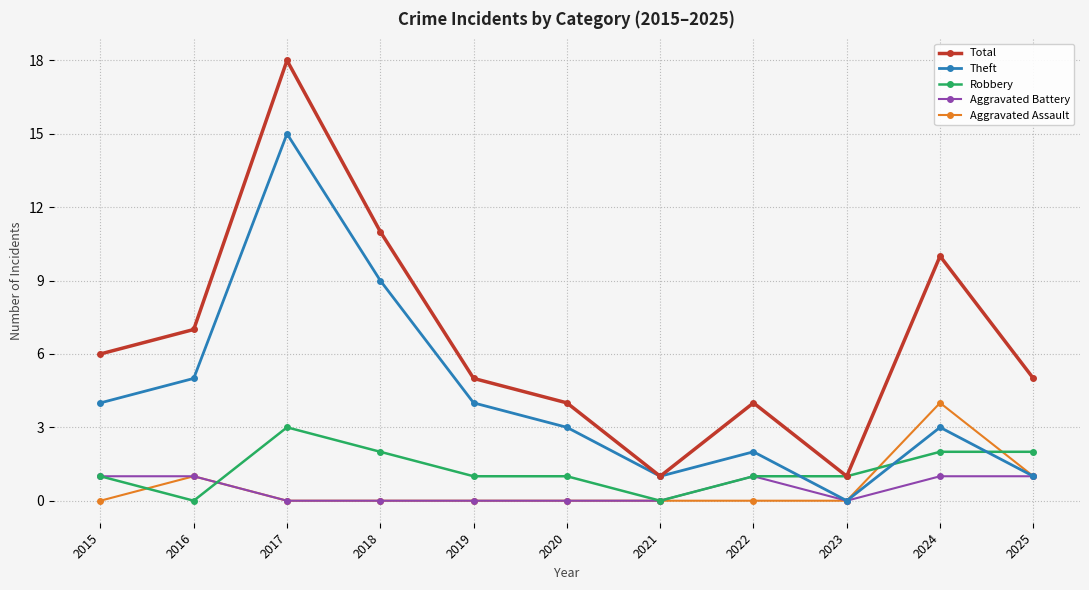

True or false: Total and Aggravated Battery cross at least once.

False